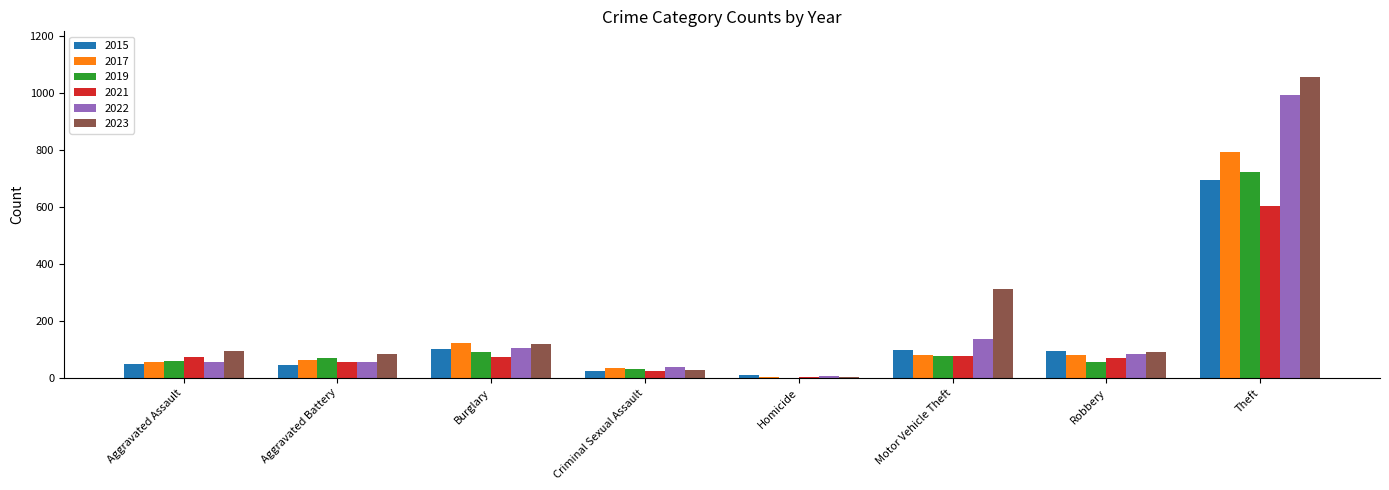

What is the sum of all 2015 values?

1121